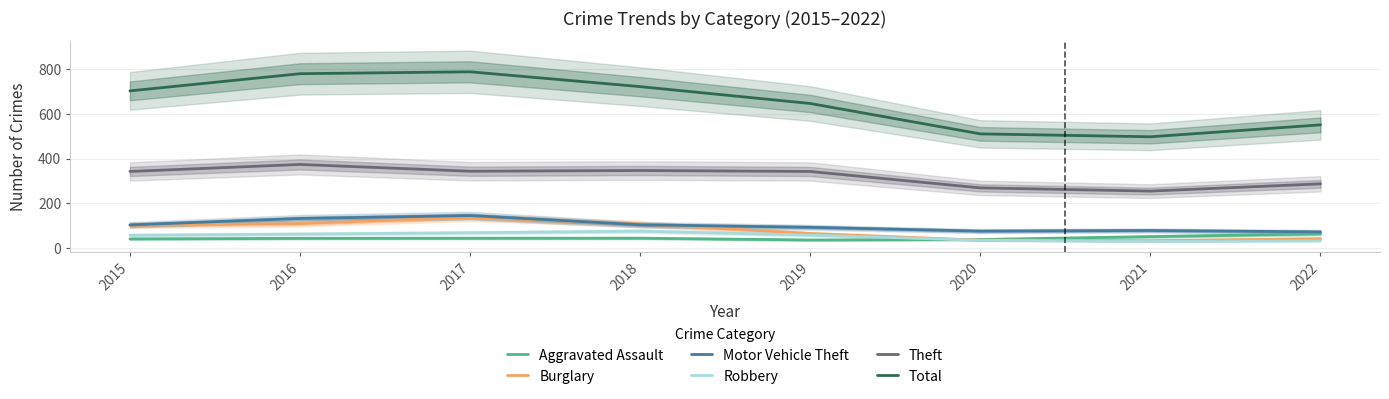

How many lines are shown in the chart?

6